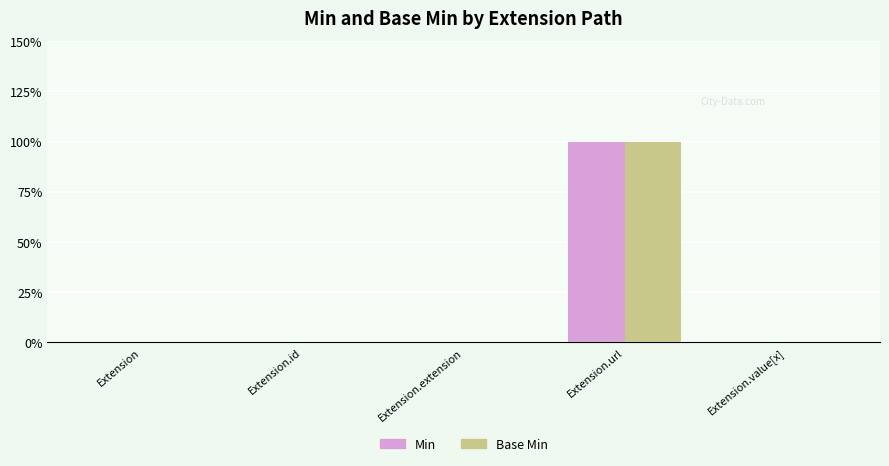

What are all the series names shown in the legend?

Min, Base Min